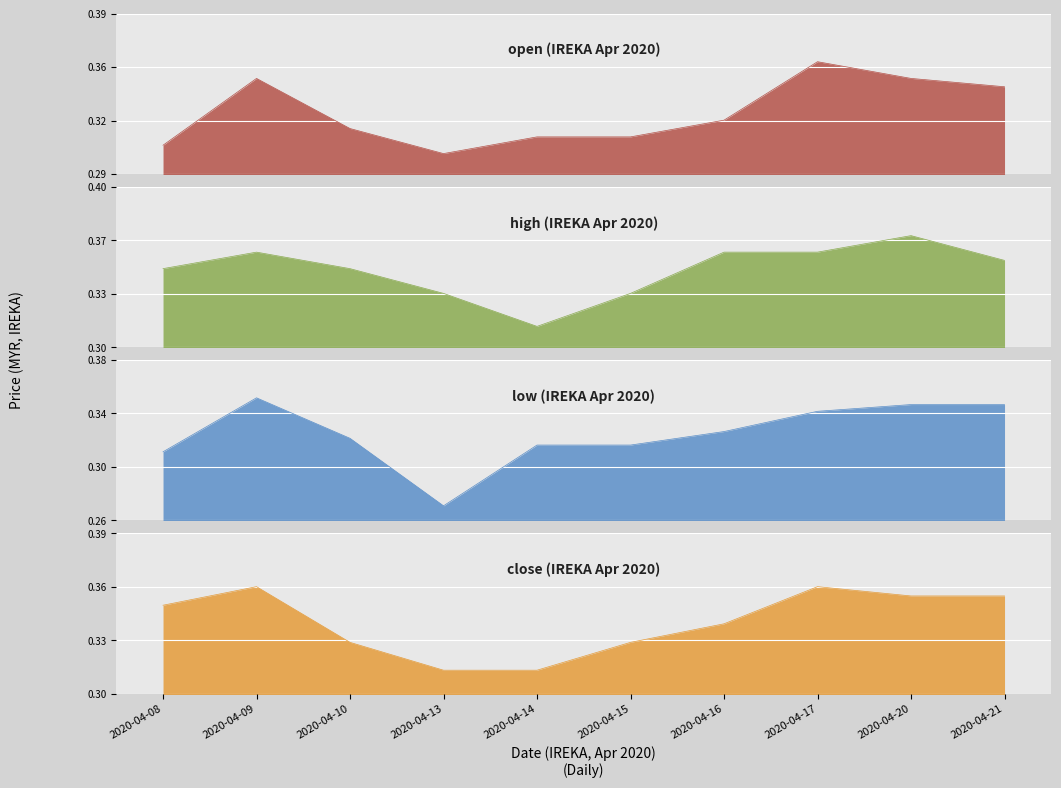

Reading right to left, list all the values displayed in this chart.

open: 0.3	0.3	0.4	0.3	0.3	0.3	0.3	0.3	0.3	0.3
high: 0.4	0.4	0.4	0.4	0.3	0.3	0.3	0.3	0.4	0.3
low: 0.3	0.3	0.3	0.3	0.3	0.3	0.3	0.3	0.3	0.3
close: 0.4	0.4	0.4	0.3	0.3	0.3	0.3	0.3	0.4	0.3